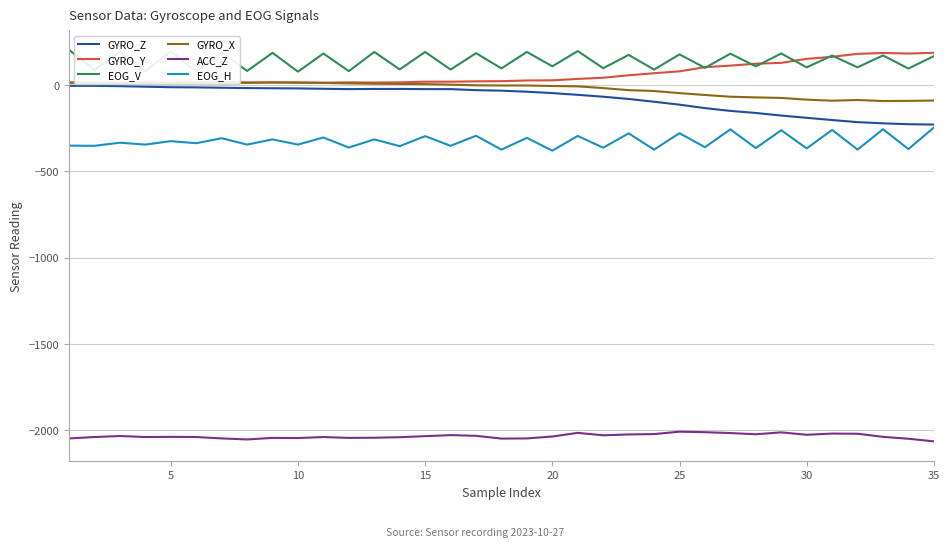

True or false: ACC_Z and GYRO_Z cross at least once.

False